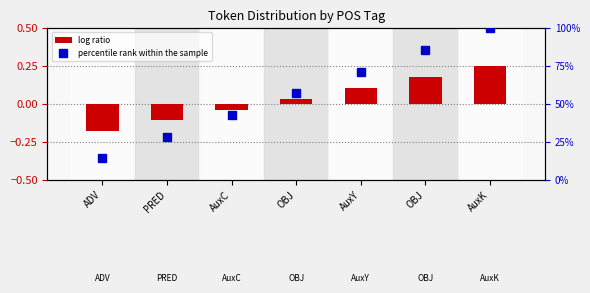

Which label corresponds to the largest value in the chart?

AuxK